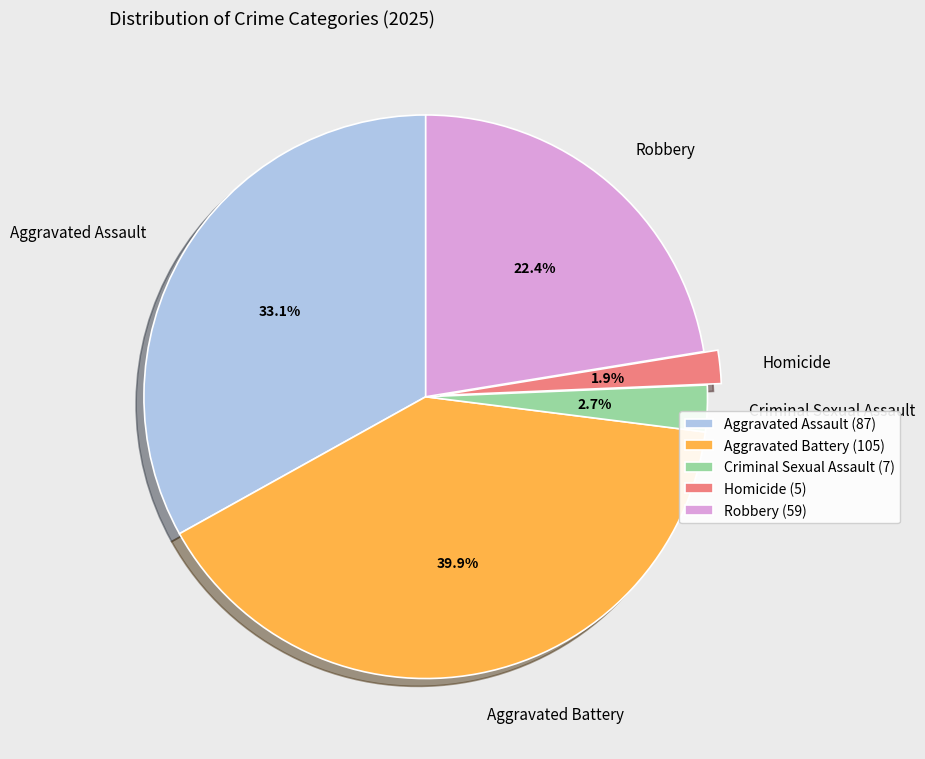

Combined, what portion of the pie is Criminal Sexual Assault and Aggravated Battery?

42.6%